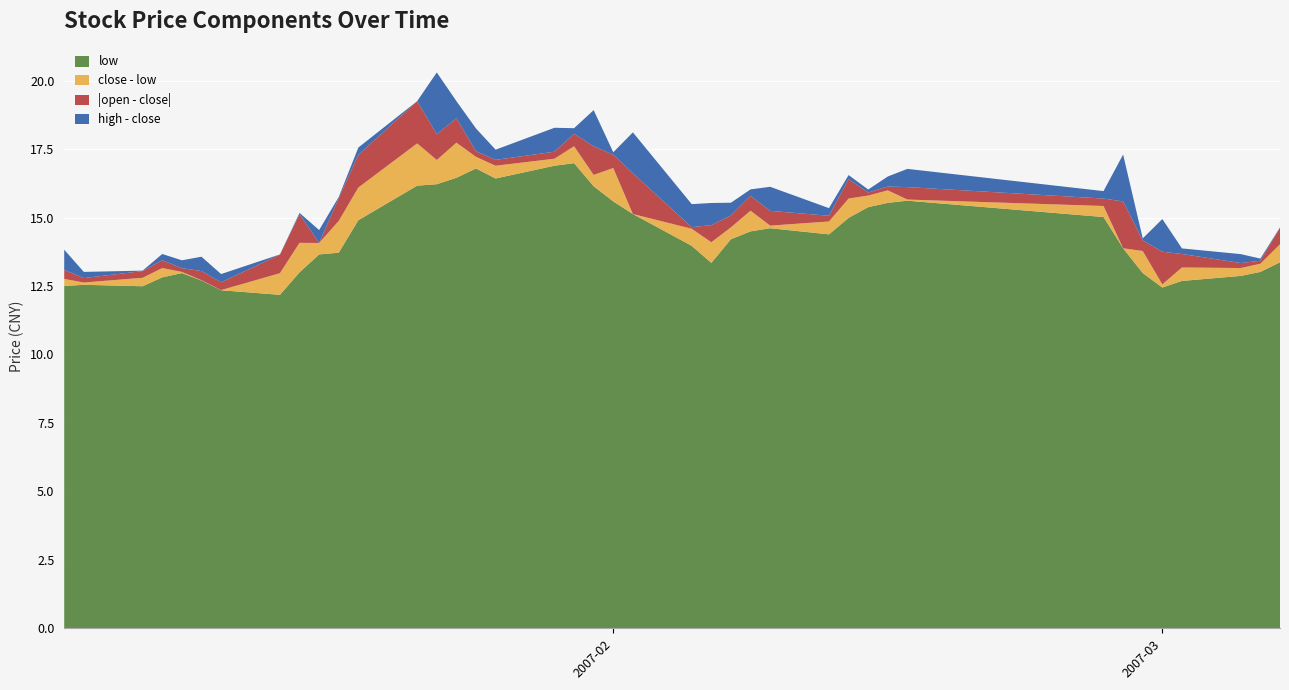

Reading left to right, list all the values displayed in this chart.

close: 12.8	12.6	12.8	13.2	13.0	12.7	12.4	13.0	14.1	14.1	14.9	16.1	17.7	17.1	17.7	17.2	16.9	17.1	17.6	16.6	16.8	15.1	14.6	14.1	14.6	15.2	14.7	14.9	15.7	15.8	16.0	15.7	15.4	13.9	13.8	12.6	13.2	13.2	13.3	14.0
open: 13.1	12.8	12.6	12.9	13.2	13.0	12.6	12.3	13.0	14.1	14.0	14.9	16.2	18.0	16.8	17.4	17.1	16.9	17.1	17.6	16.3	16.6	14.6	14.7	14.2	14.7	15.2	14.6	15.0	15.7	15.9	16.1	15.7	15.6	13.4	13.8	12.7	13.3	13.2	13.4
high: 13.5	12.9	12.8	13.4	13.3	13.2	12.7	13.0	14.1	14.5	14.9	16.4	17.7	19.4	18.4	18.0	17.3	18.0	17.8	17.9	16.9	16.6	15.4	14.9	15.1	15.5	15.6	15.1	15.8	15.9	16.4	16.3	15.7	15.6	13.9	13.8	13.4	13.5	13.4	14.0
low: 12.5	12.5	12.5	12.8	13.0	12.7	12.3	12.2	13.0	13.7	13.7	14.9	16.2	16.2	16.5	16.8	16.4	16.9	17.0	16.1	15.6	15.1	14.0	13.3	14.2	14.5	14.6	14.4	15.0	15.4	15.5	15.6	15.0	13.9	13.0	12.4	12.7	12.9	13.0	13.4